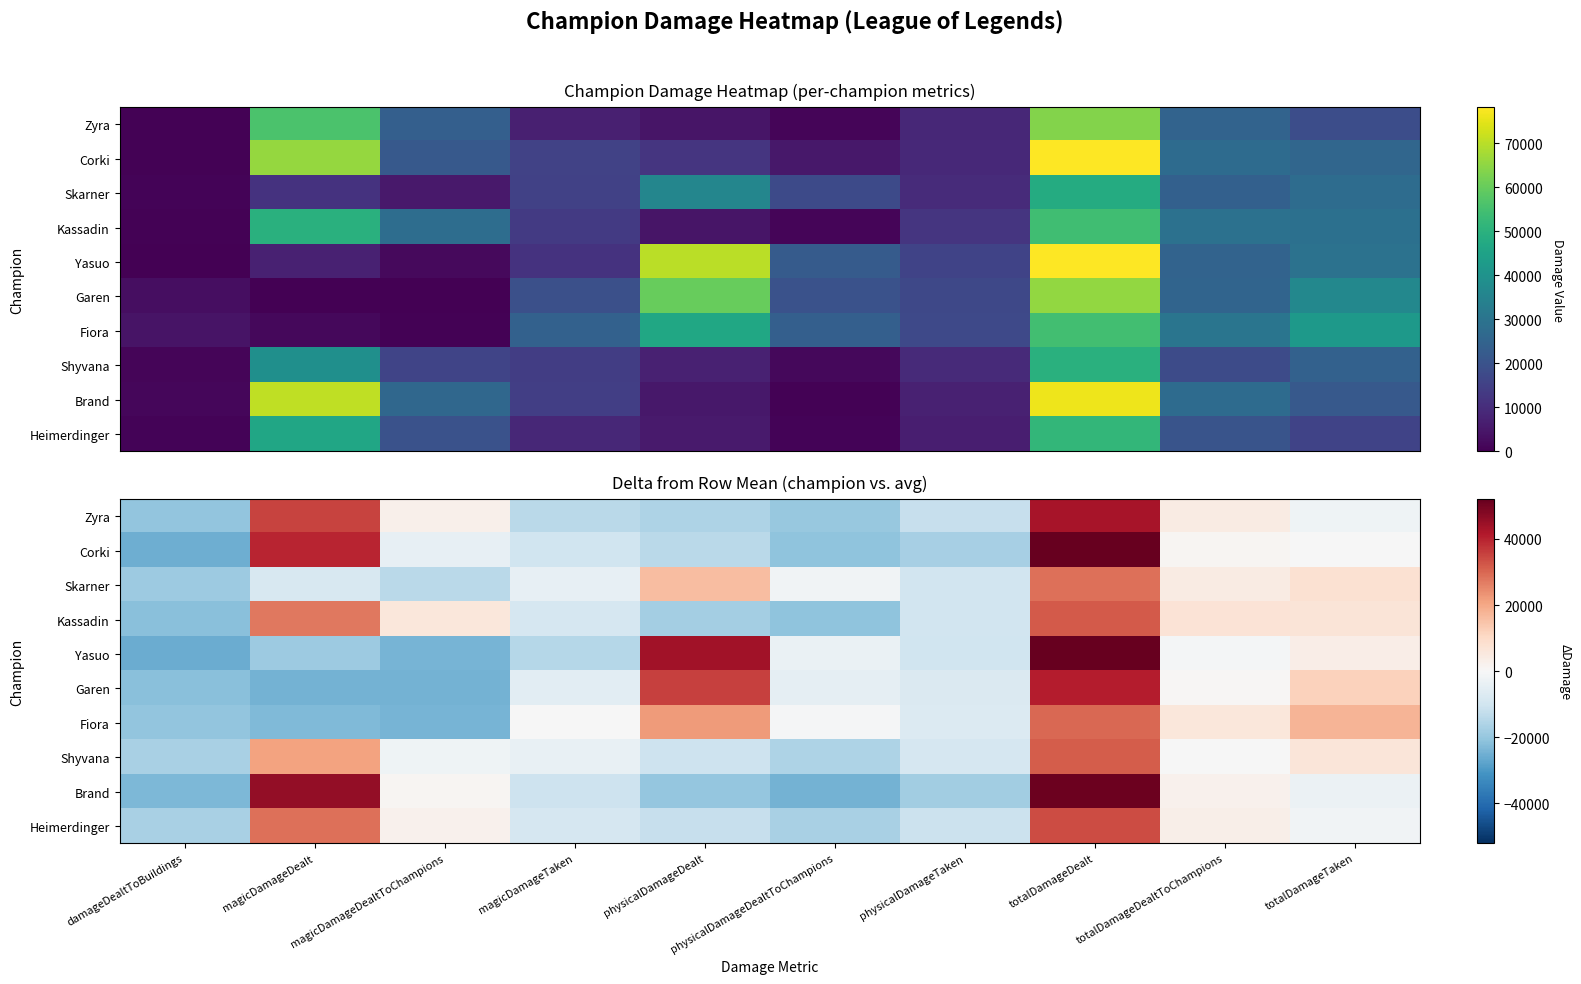

Rank the categories by Fiora value from highest to lowest.

totalDamageDealt, physicalDamageDealt, totalDamageTaken, totalDamageDealtToChampions, magicDamageTaken, physicalDamageDealtToChampions, physicalDamageTaken, damageDealtToBuildings, magicDamageDealt, magicDamageDealtToChampions